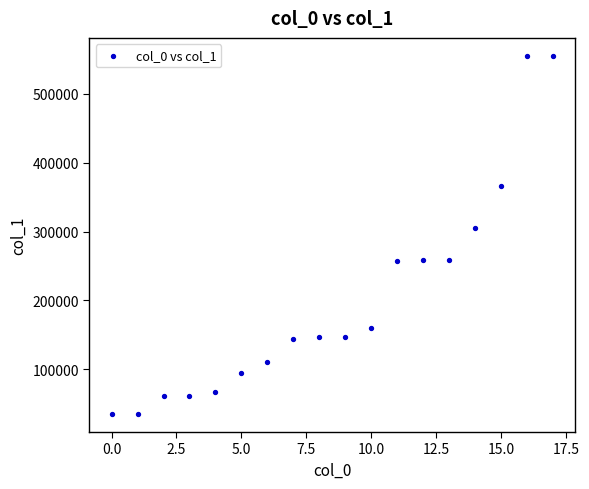

What is the range of Y values (max minus min)?

520070.1